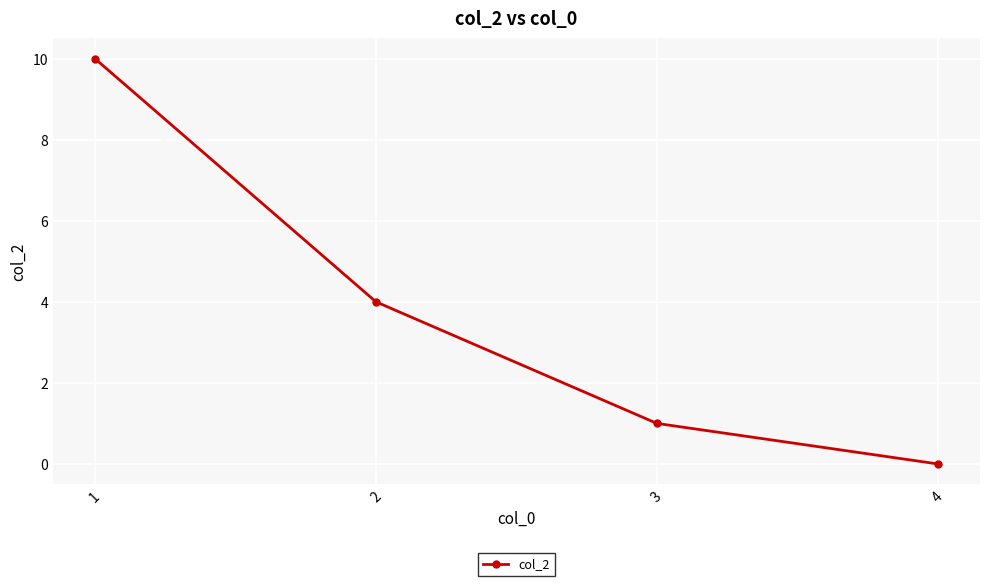

What is the value of the 2nd point from the left?

4